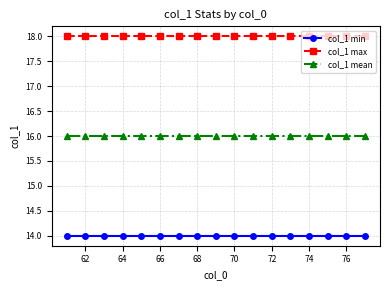

Is this an area chart (filled region under the line)?

No